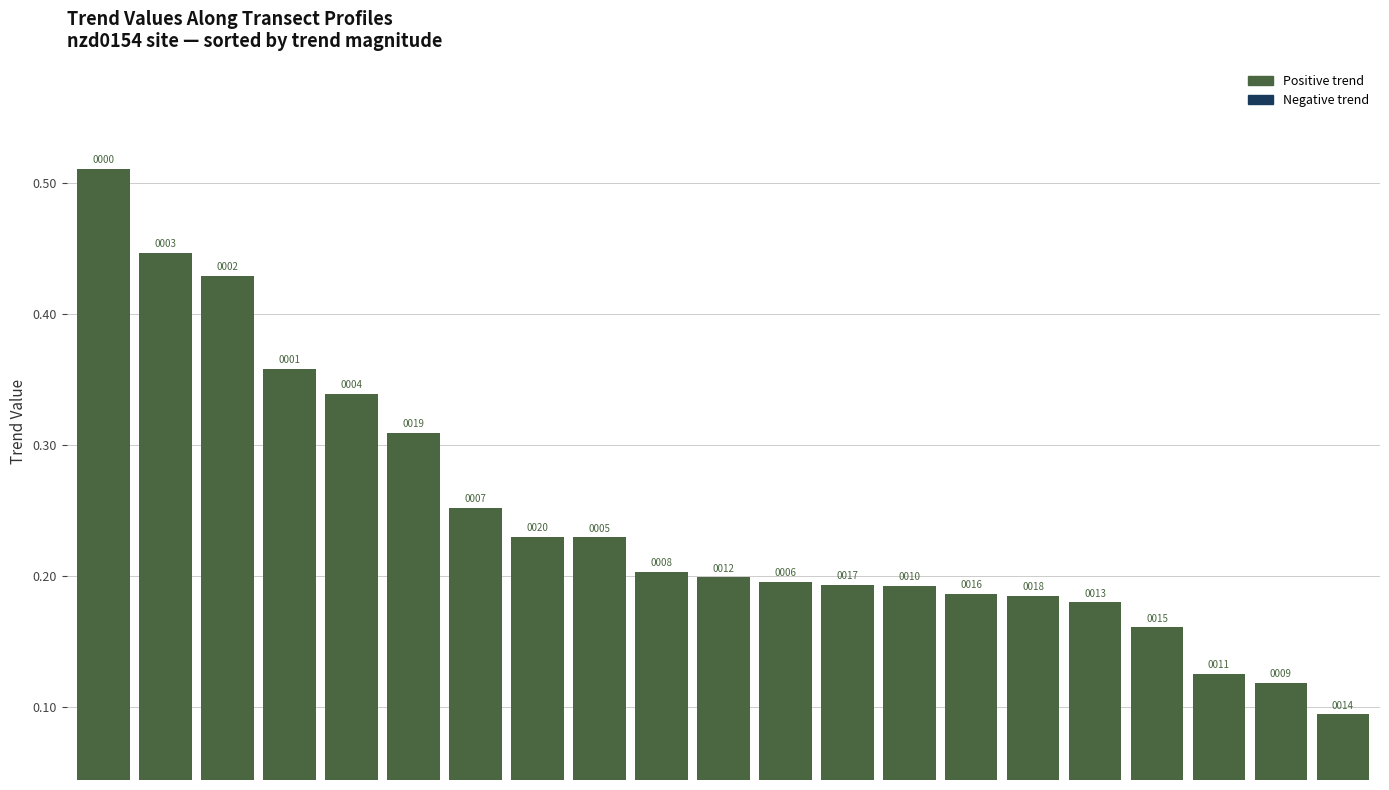

Are the bars horizontal?

No